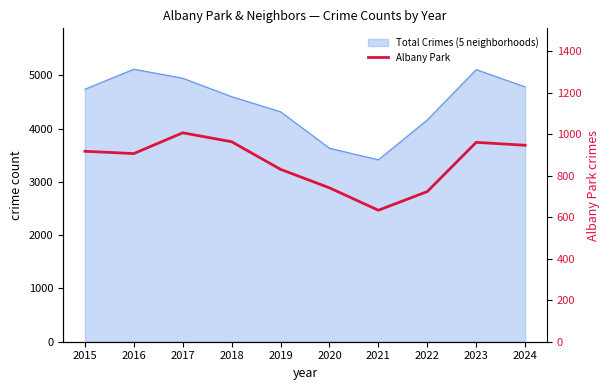

Which label corresponds to the smallest value in the chart?

2021